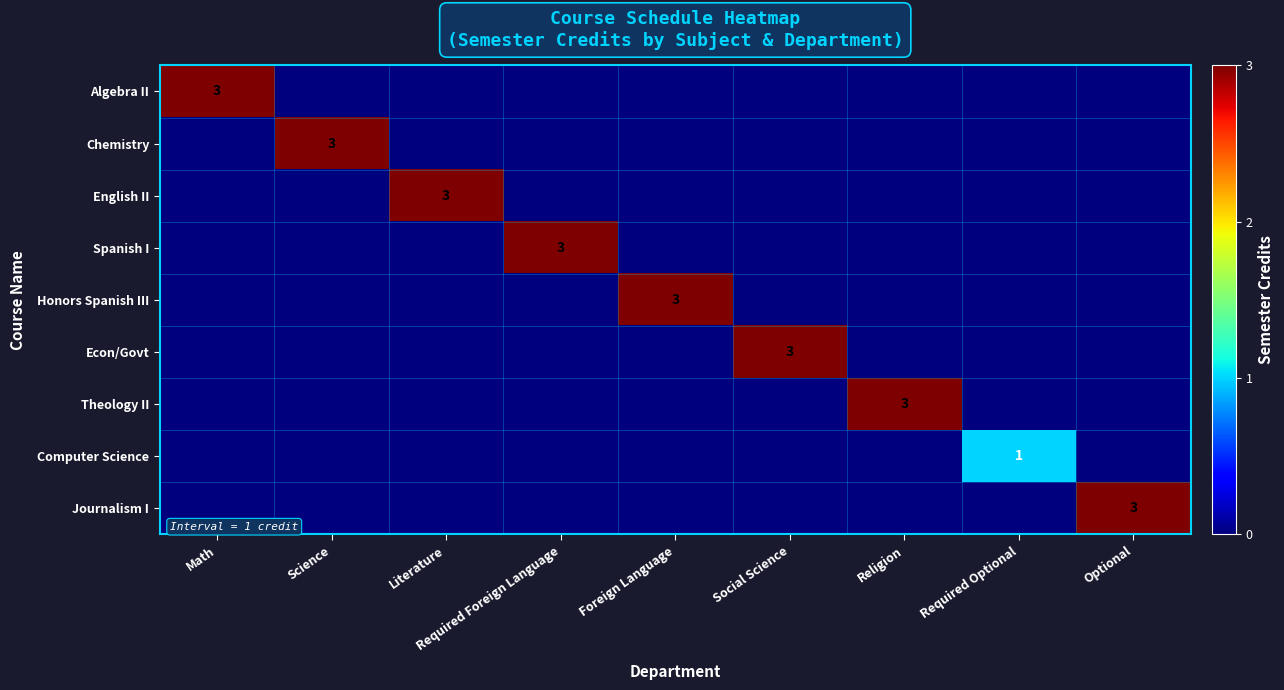

At how many categories does at least one series exceed 1?

8